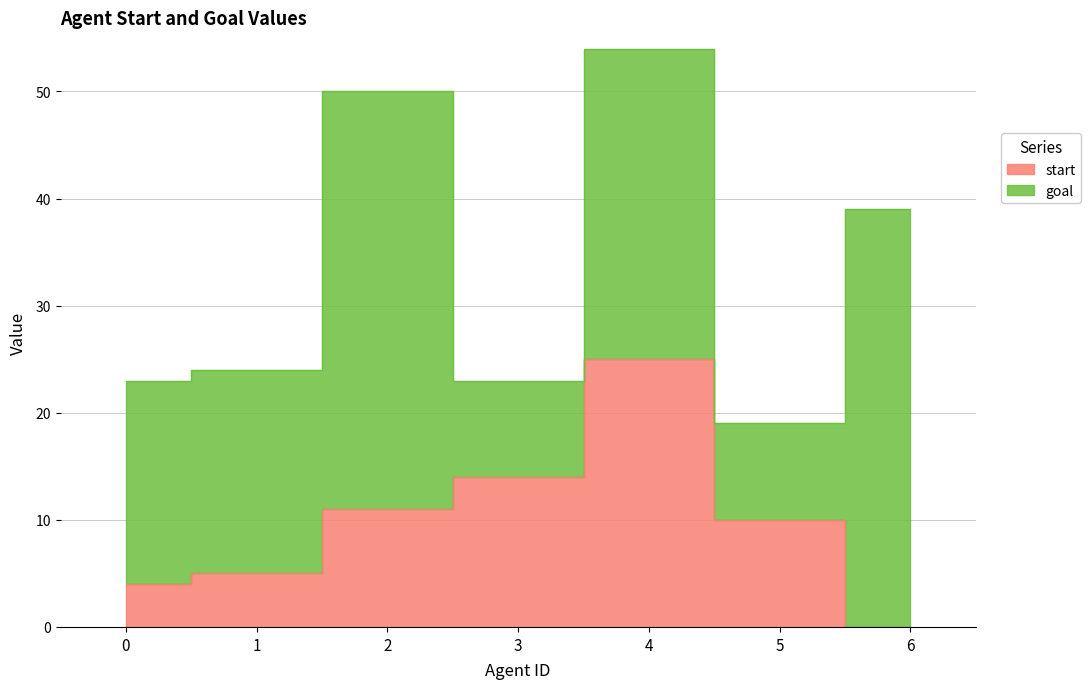

How many interior local peaks (higher than both neighbors) does the data have?

1